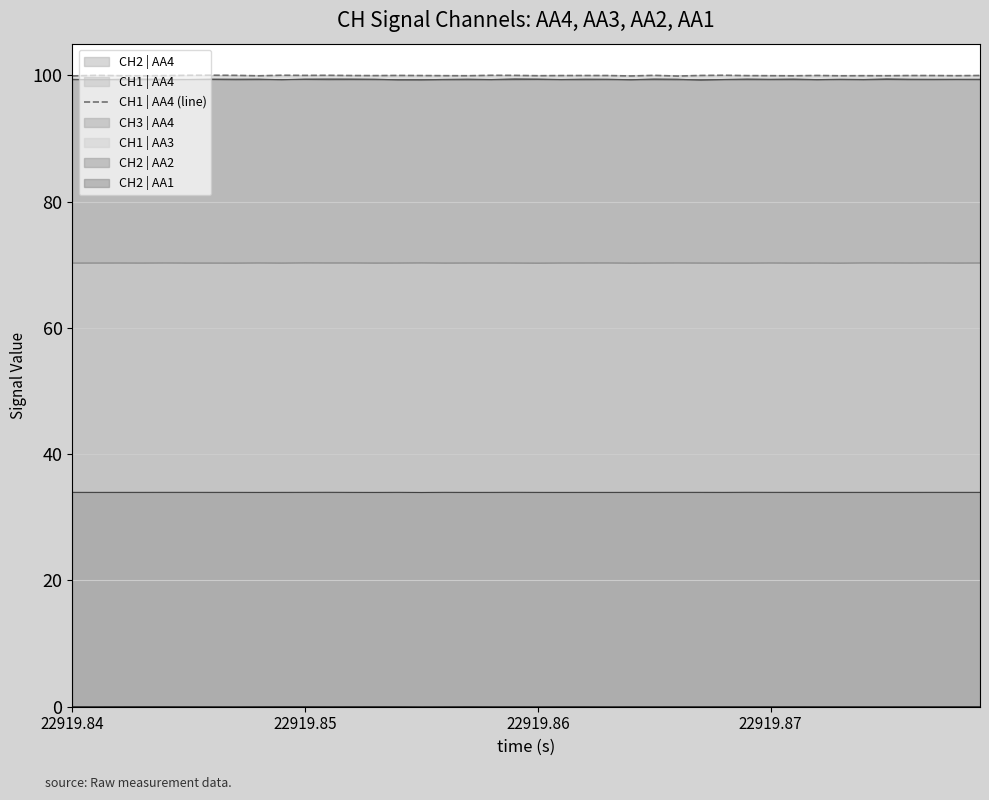

How many series are shown in this chart?

6